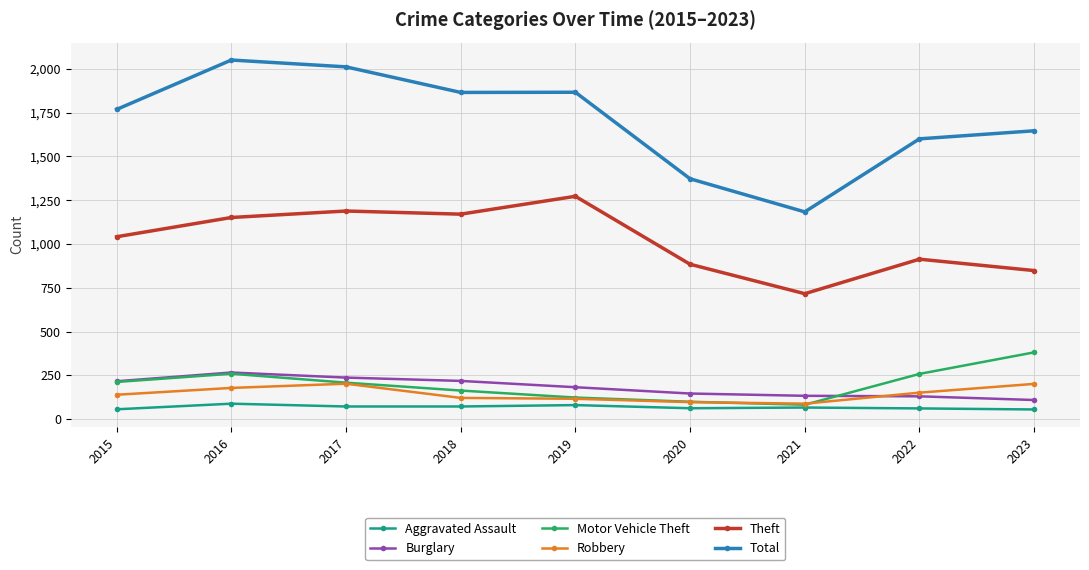

How many series are shown in this chart?

6